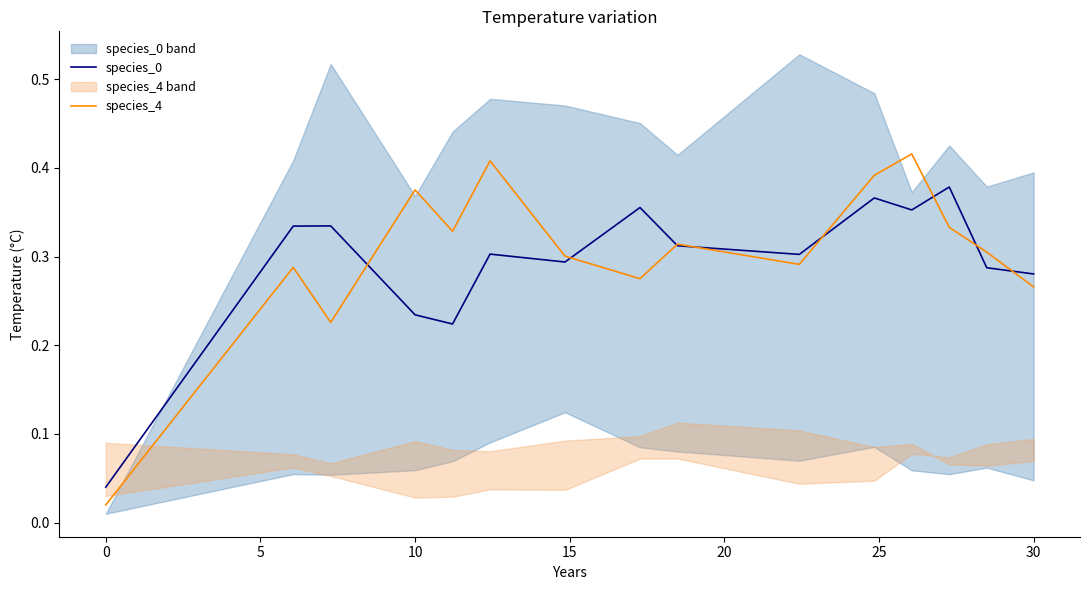

Count the number of data series in this chart.

2